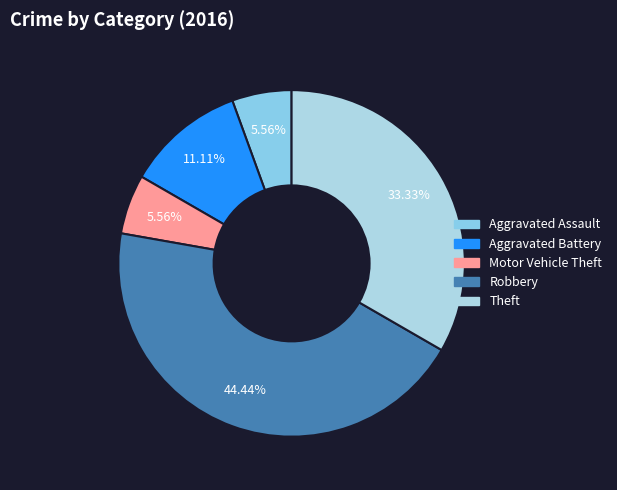

Count the number of slices in the pie.

5